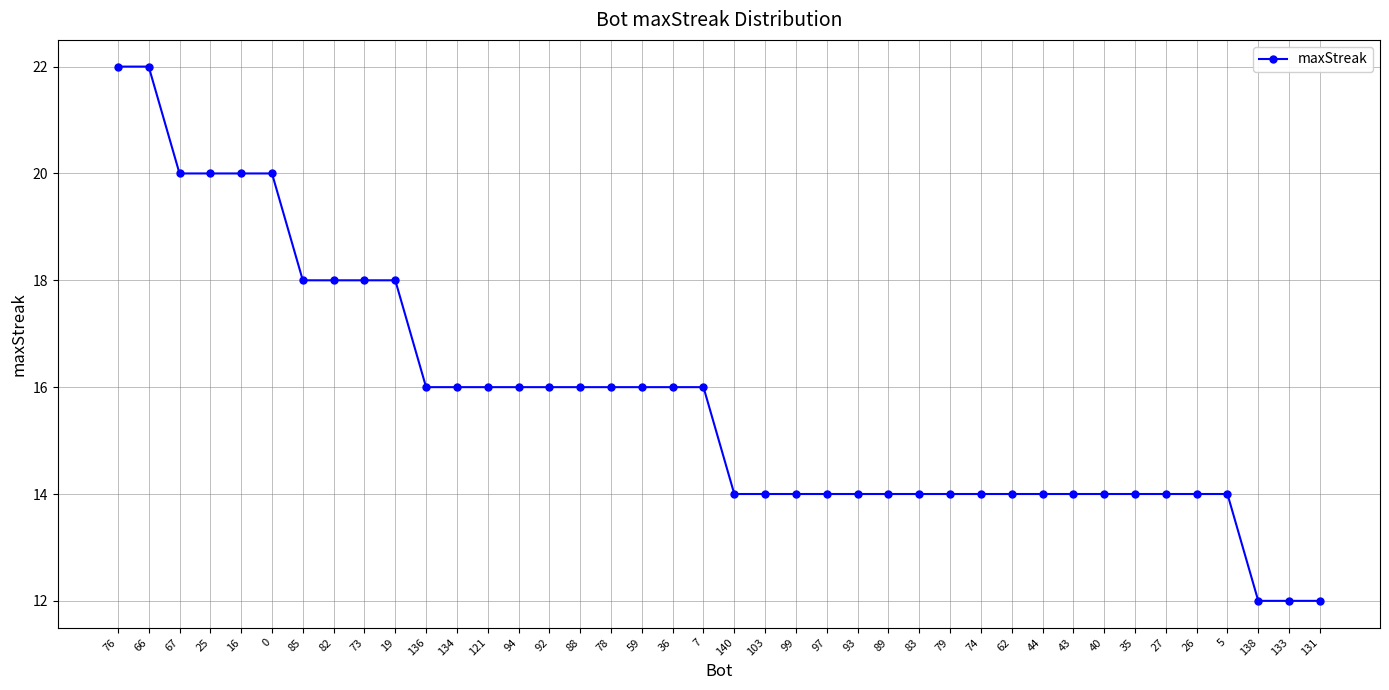

What is the average value?

16